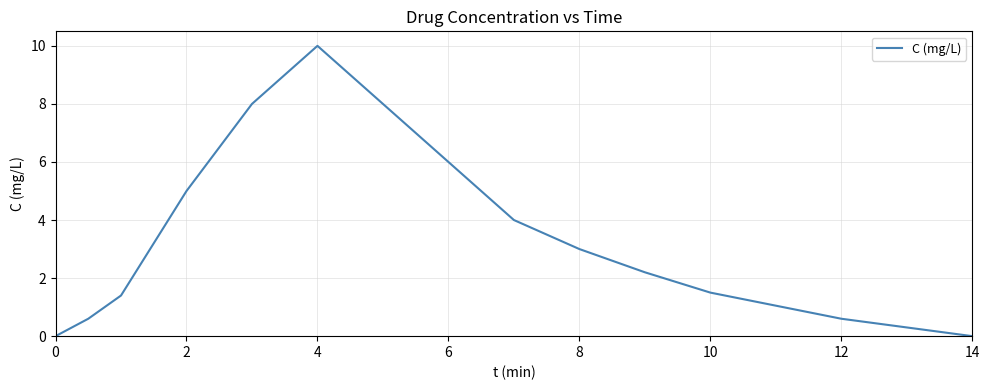

Does the chart have visible grid lines?

Yes